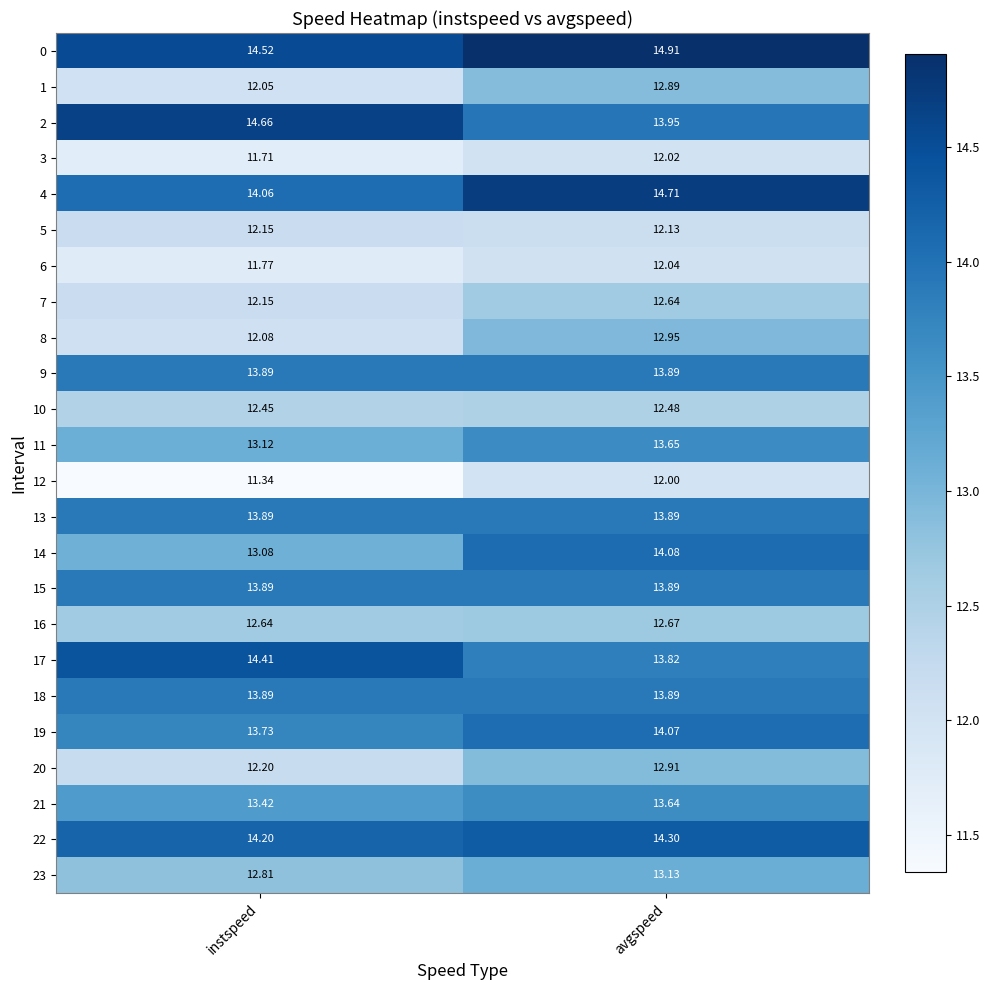

Rank the categories by 3 value from highest to lowest.

avgspeed, instspeed